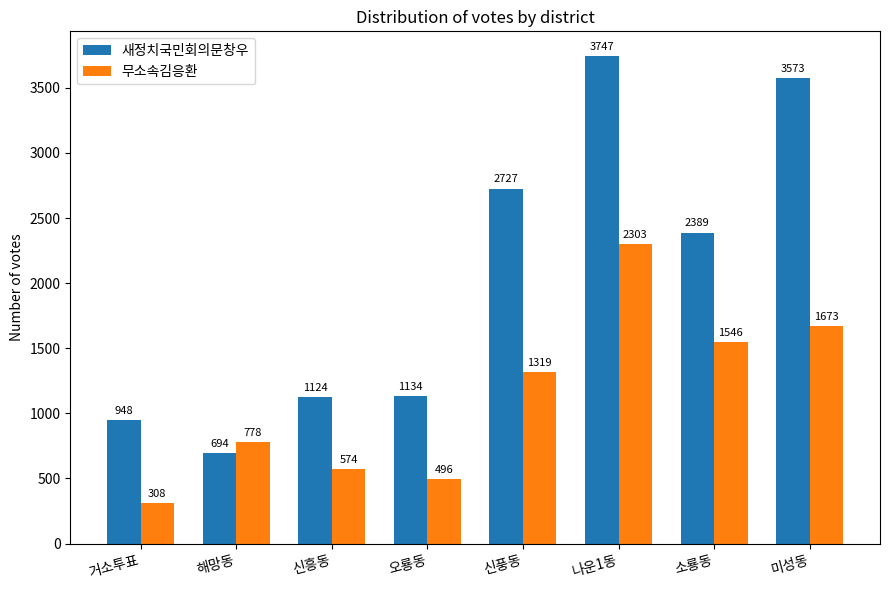

Reading left to right, transcribe all the data shown in this chart.

새정치국민회의문창우: 948	694	1124	1134	2727	3747	2389	3573
무소속김응환: 308	778	574	496	1319	2303	1546	1673